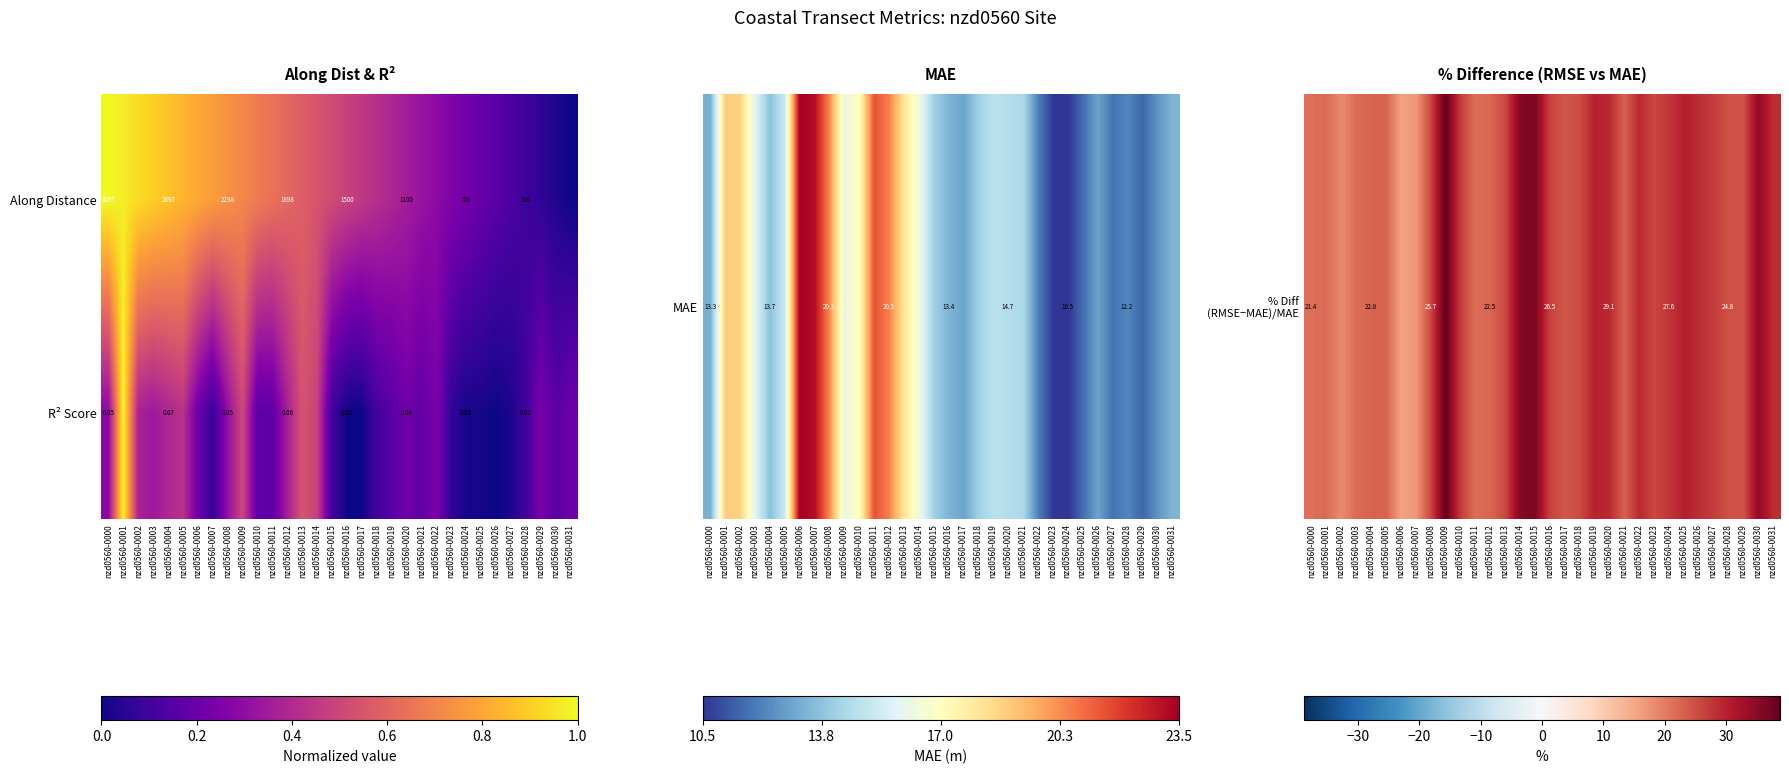

Rank the series at nzd0560-0024 from lowest to highest value.

R² Score, Along Distance